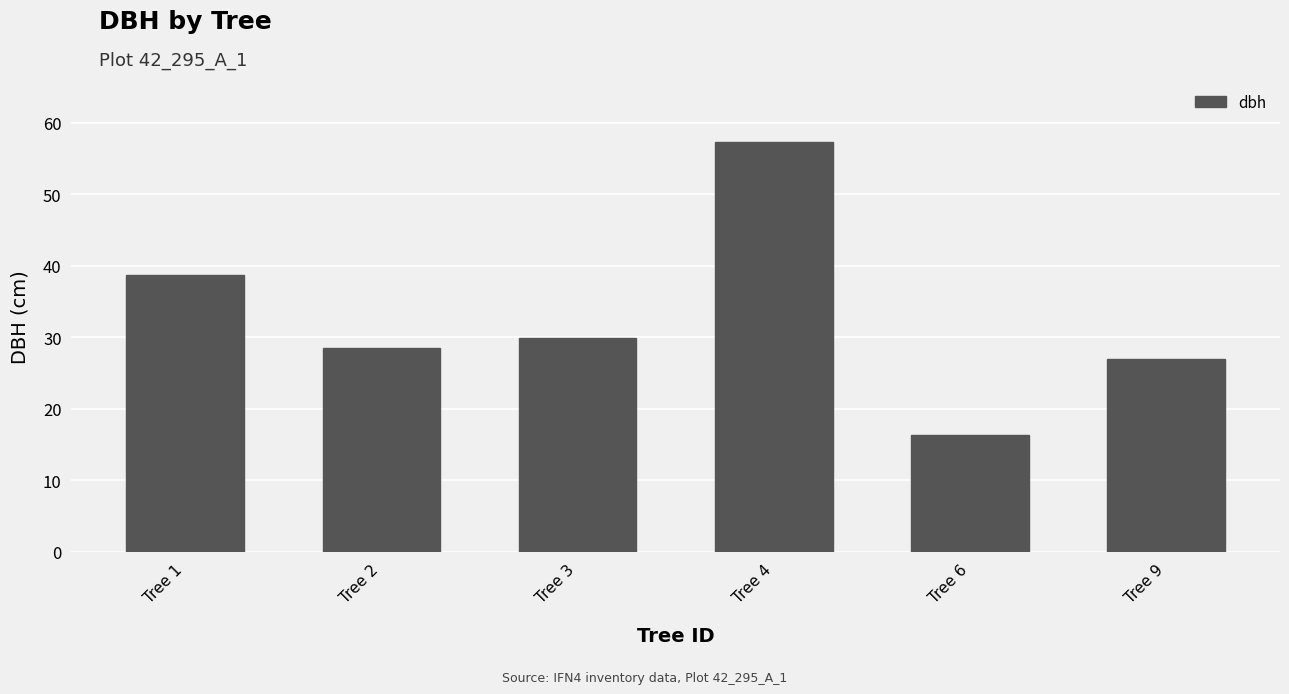

Which has a higher value, Tree 1 or Tree 4?

Tree 4